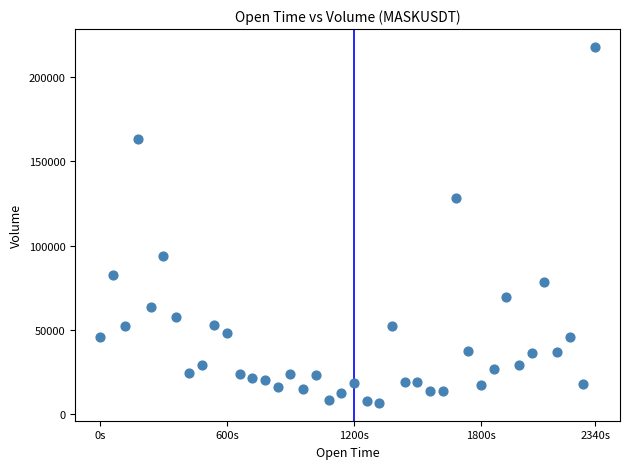

What Y value in the scatter plot is closest to 112237?

127910